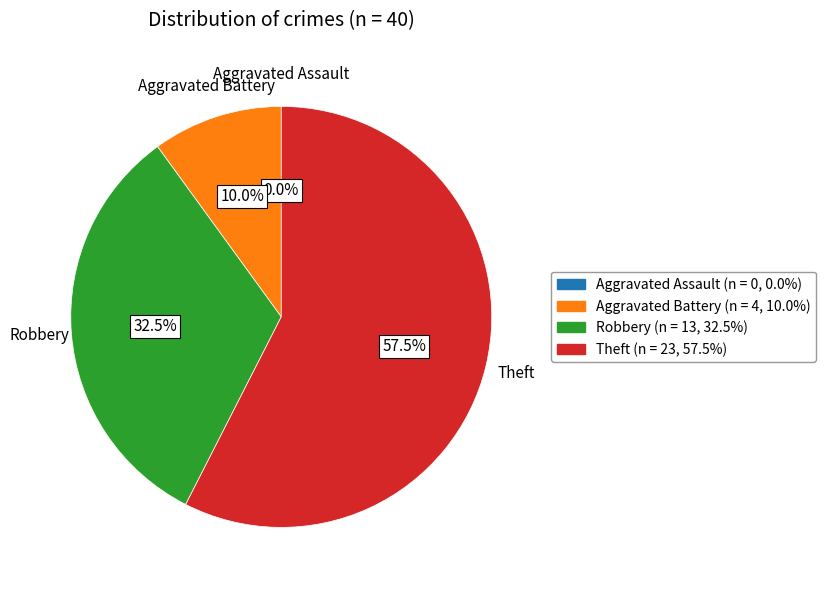

Does Robbery represent more than half of the total?

No